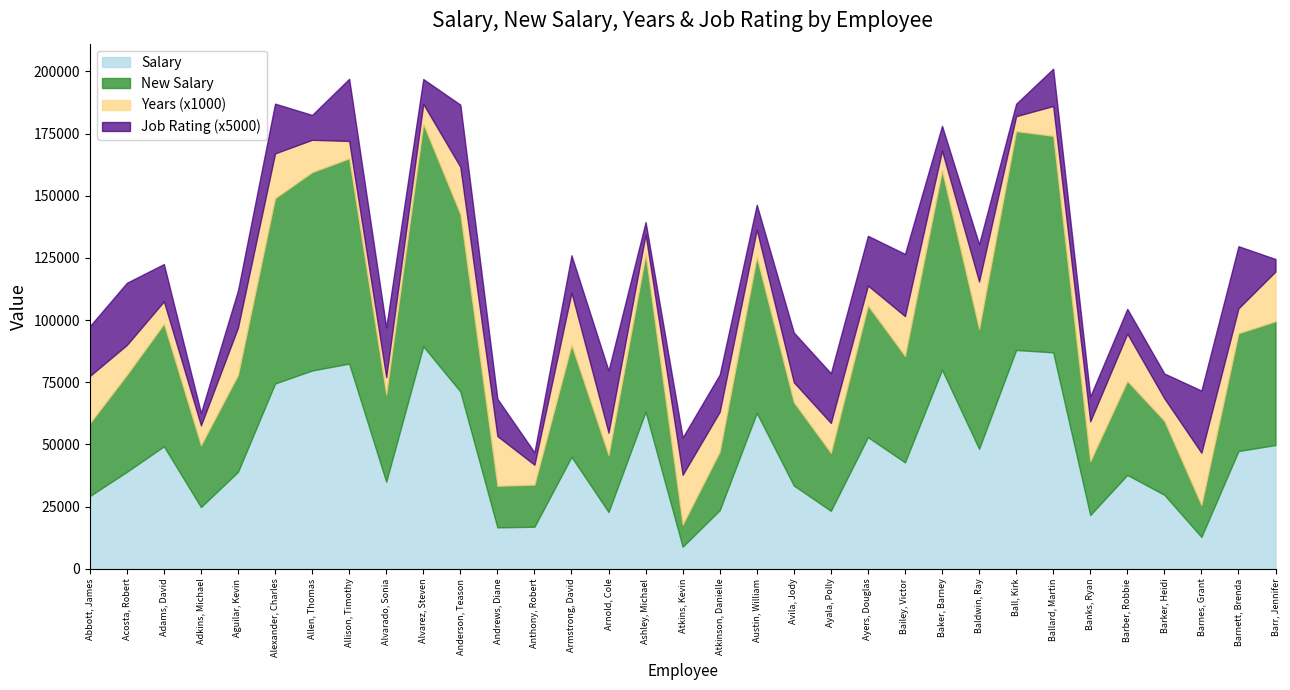

Read the Years value at Ball, Kirk, to the nearest 10.

10